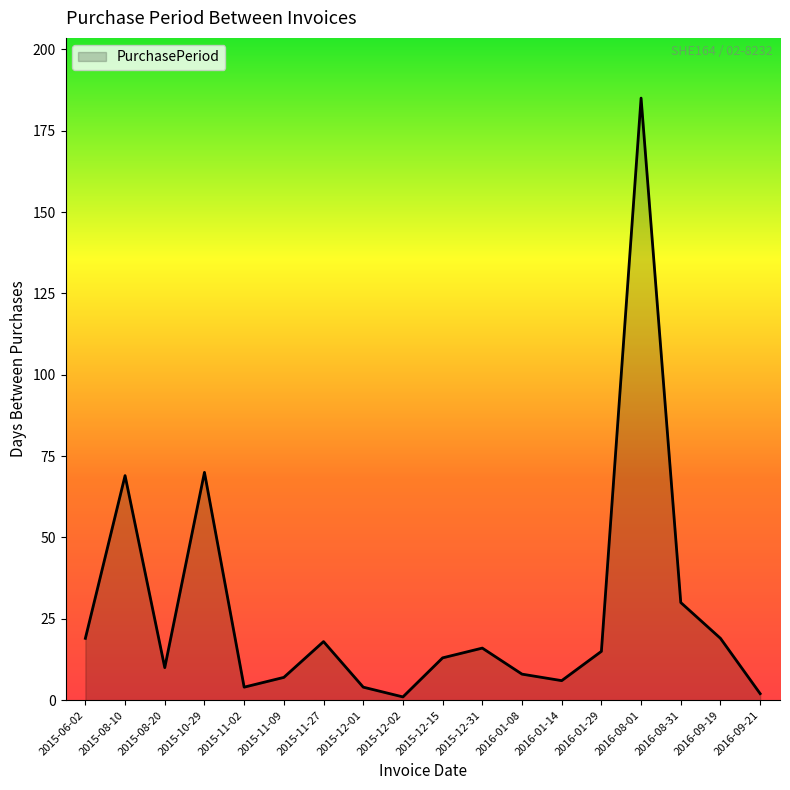

Reading left to right, extract all data points from this chart.

19	69	10	70	4	7	18	4	1	13	16	8	6	15	185	30	19	2